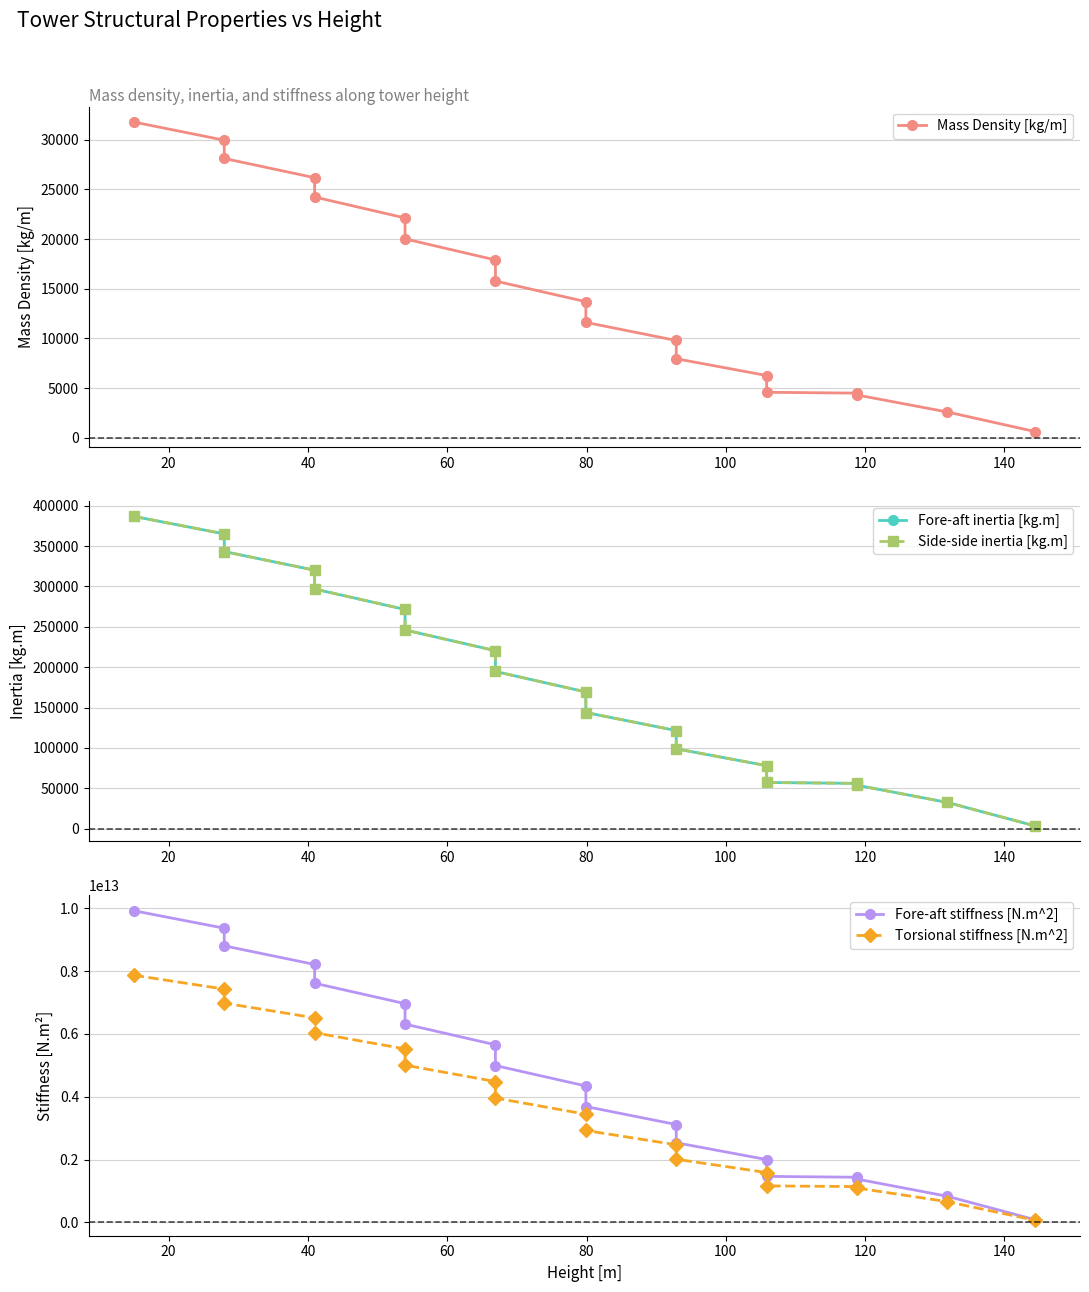

True or false: Torsional stiffness [N.m^2] has more than 2 interior local peaks.

False